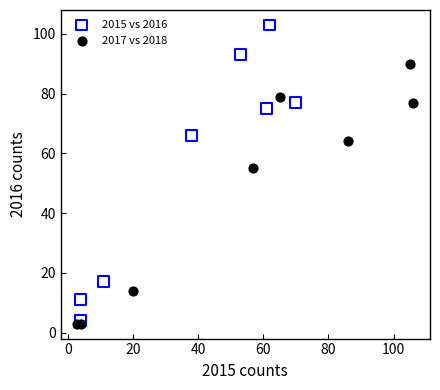

Which series reaches the minimum Y coordinate?

2017 vs 2018